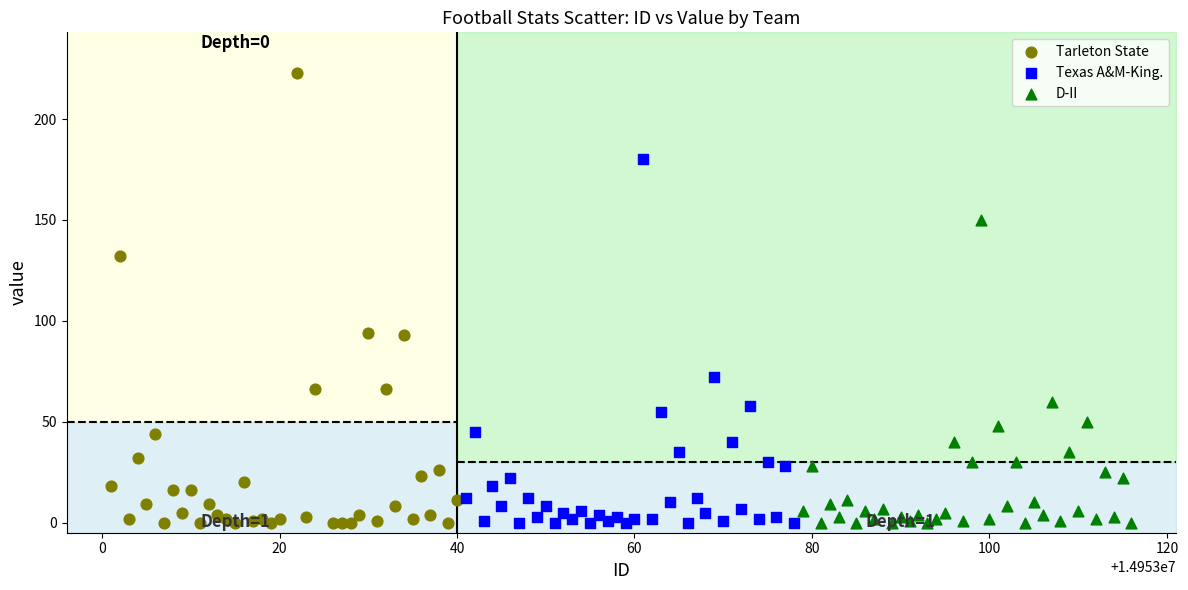

Which series has the largest Y range (max minus min)?

Tarleton State